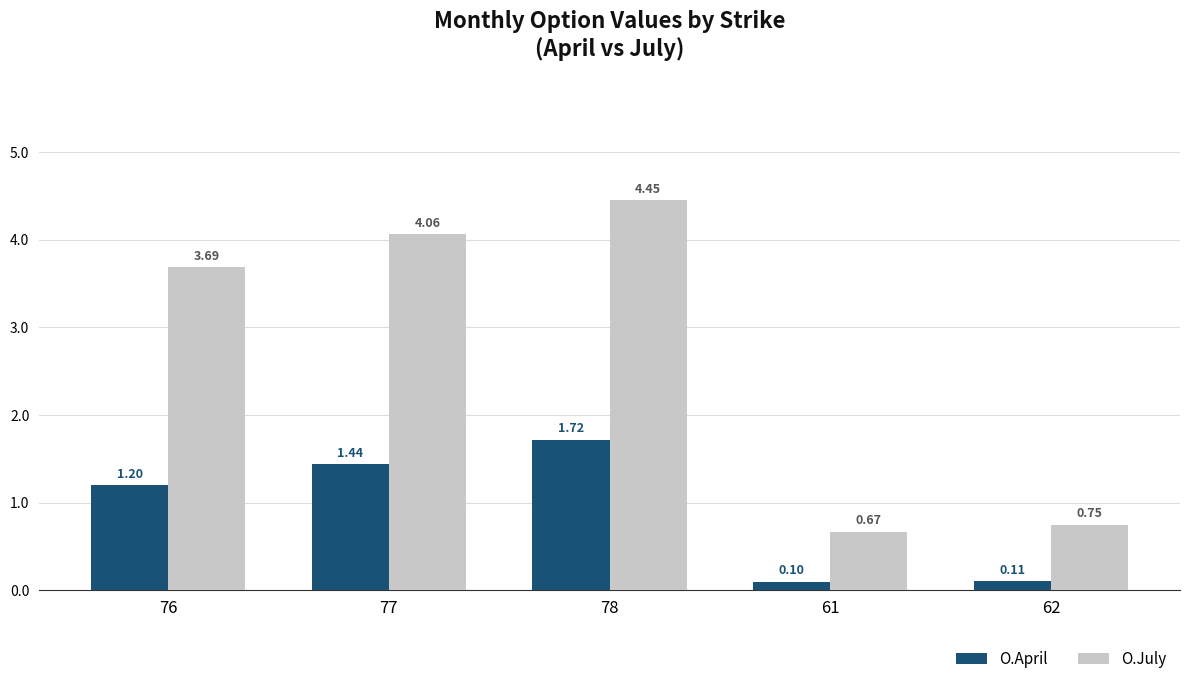

List the labels in order of O.July value, largest first.

78, 77, 76, 62, 61